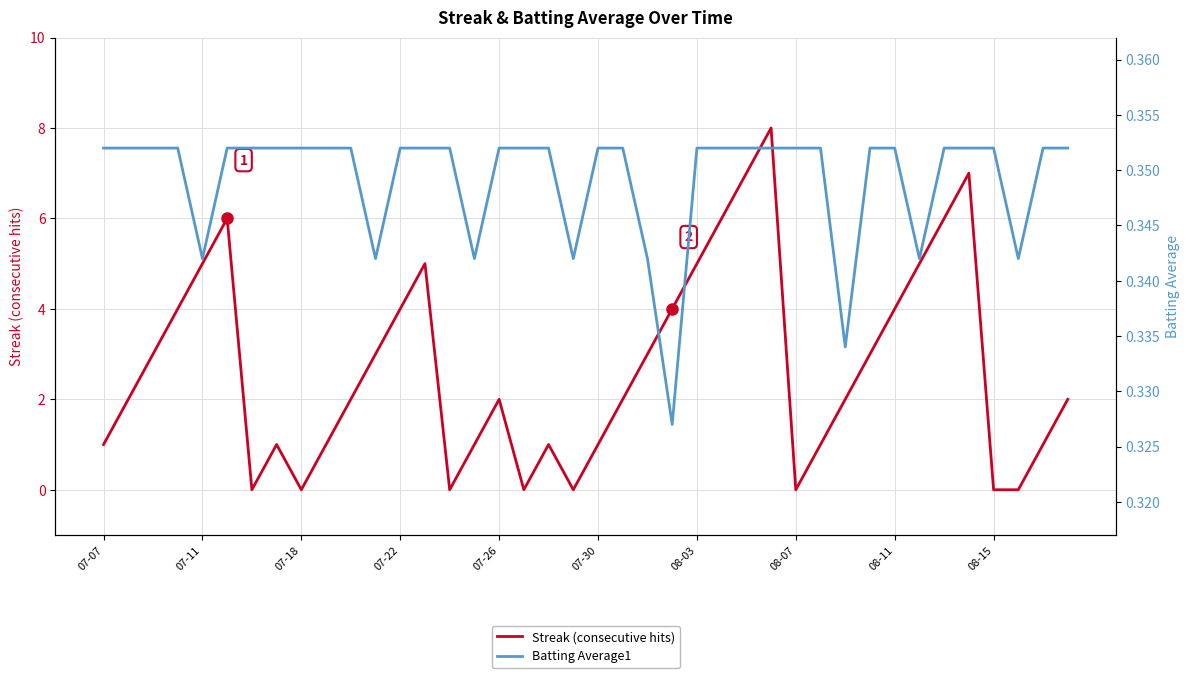

Which series changed the most between 28 and 34?

Streak